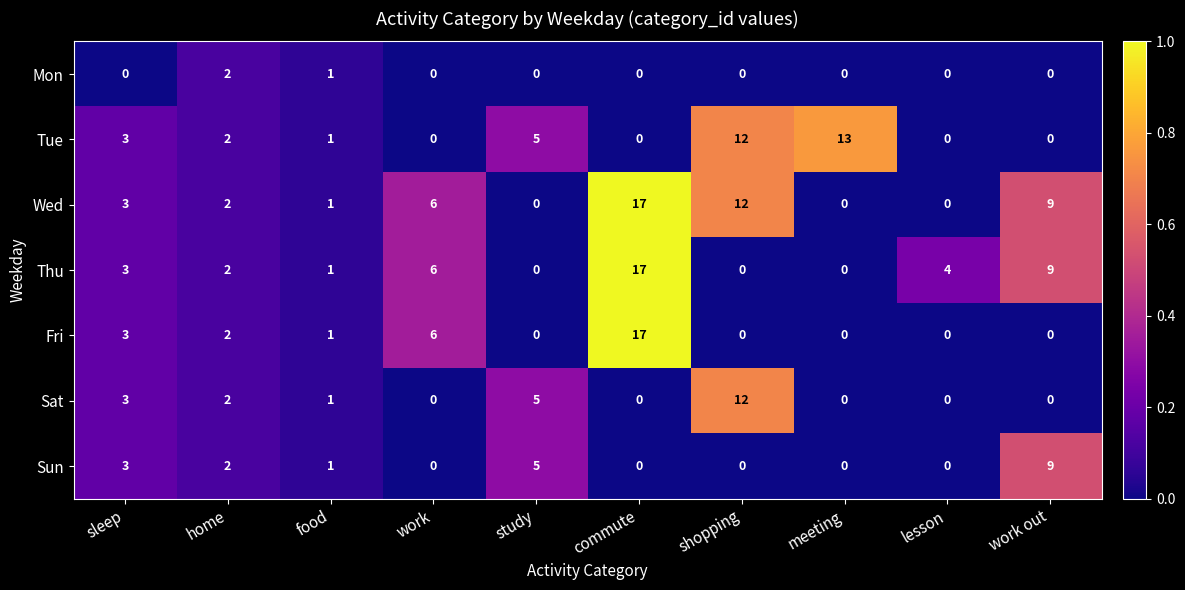

Which series changed the most between sleep and meeting?

Tue